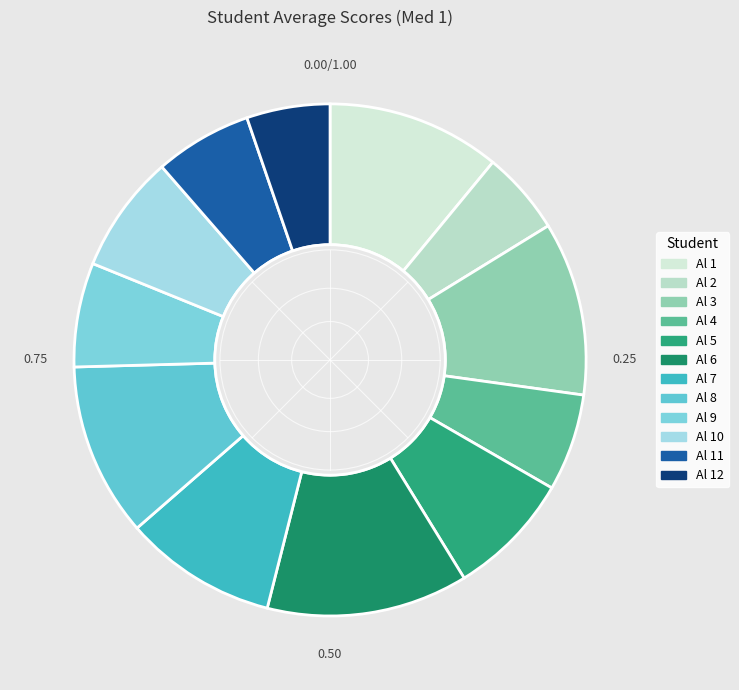

Do Al 8 and Al 6 together represent more than half of the pie?

No